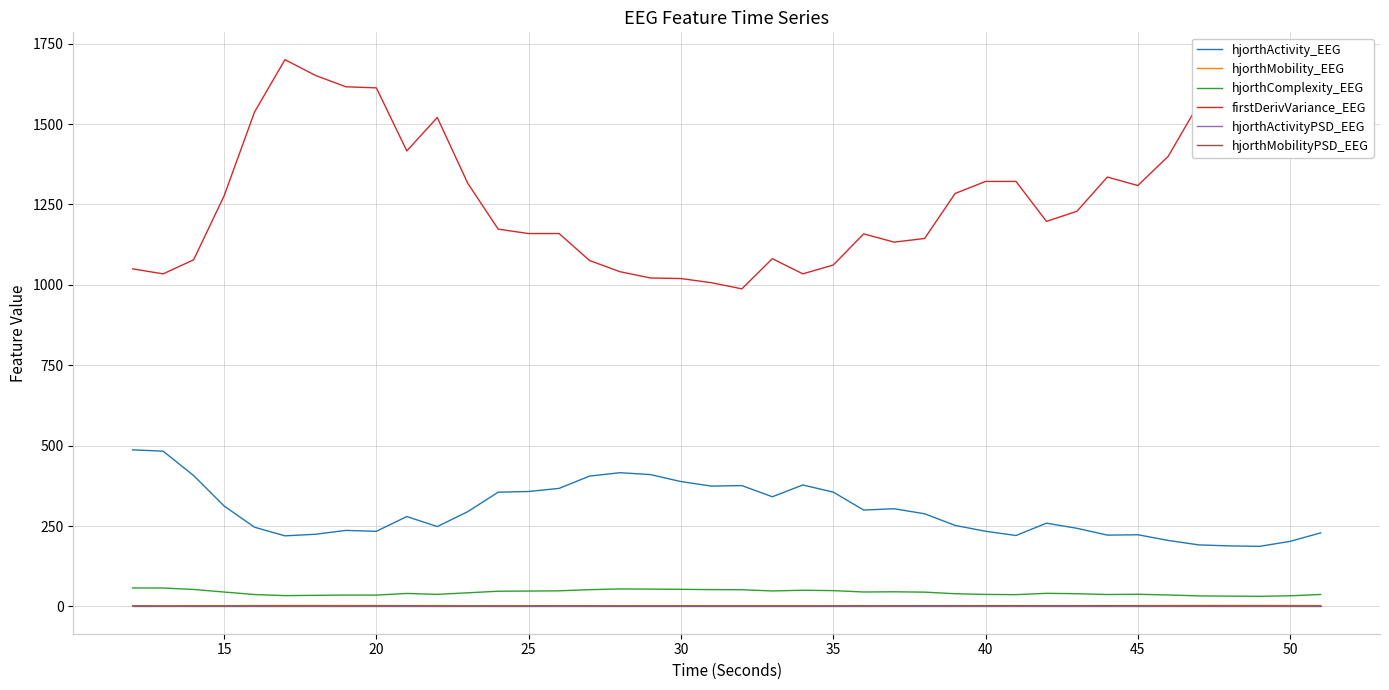

What is the difference between the maximum and minimum values in the hjorthComplexity_EEG series?

26.0